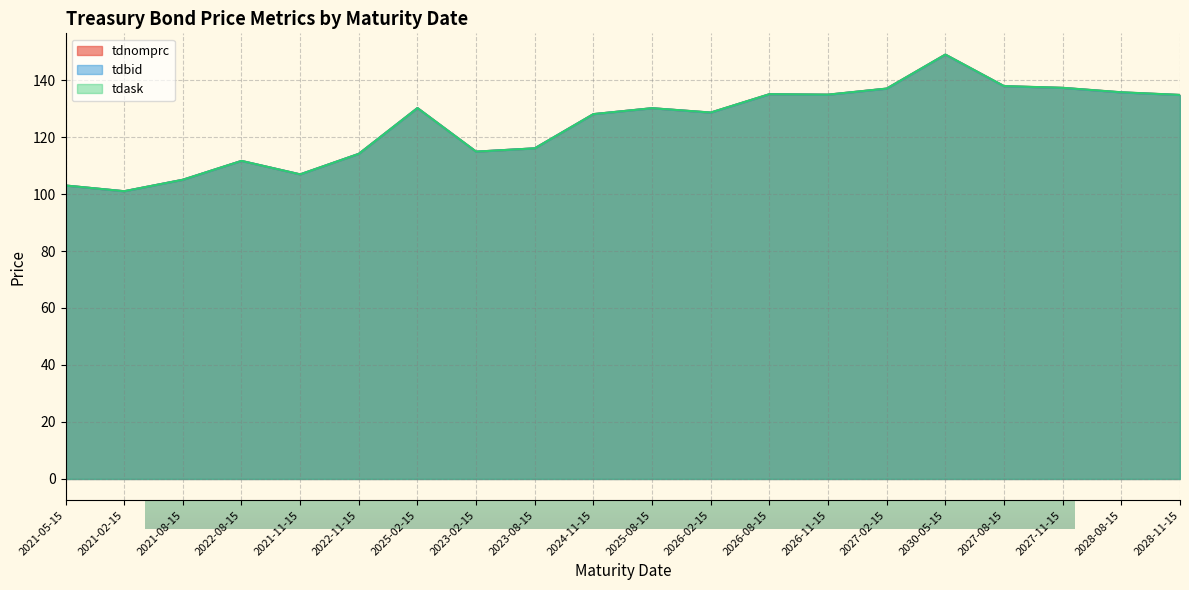

List the series in order of their peak value, highest first.

tdask, tdnomprc, tdbid